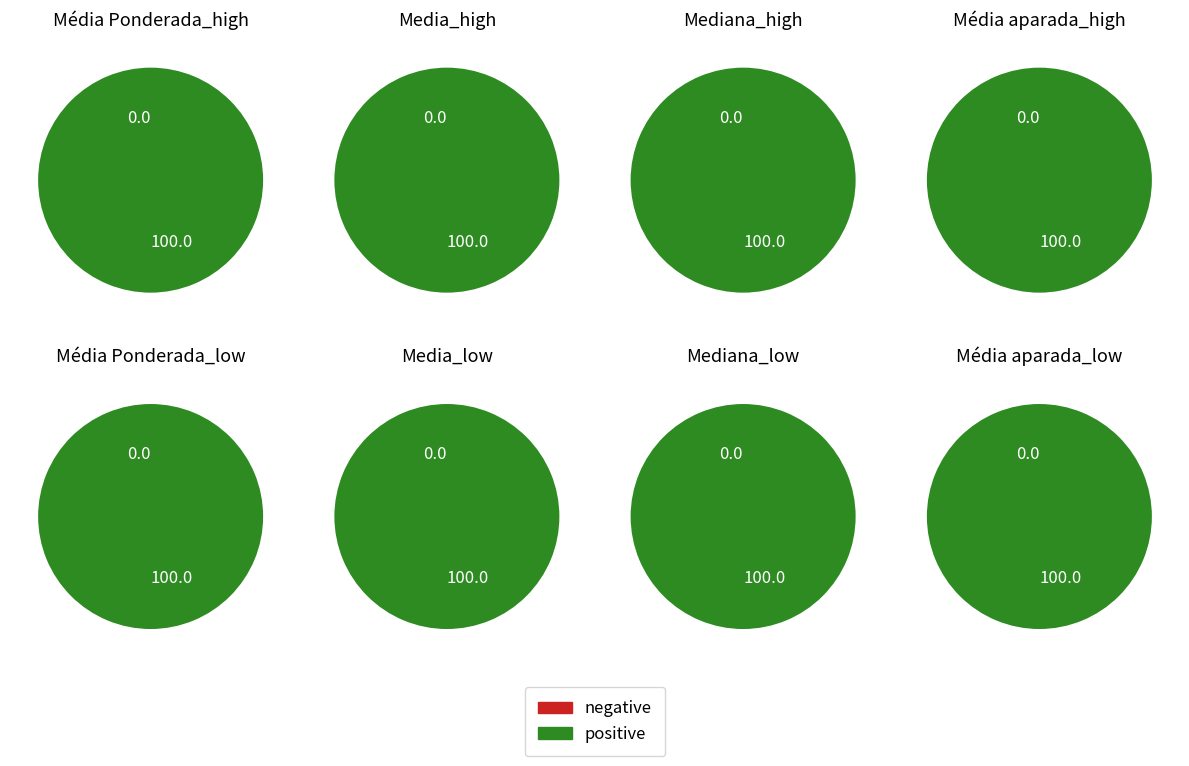

Between Media and Média Ponderada, which is larger?

Media